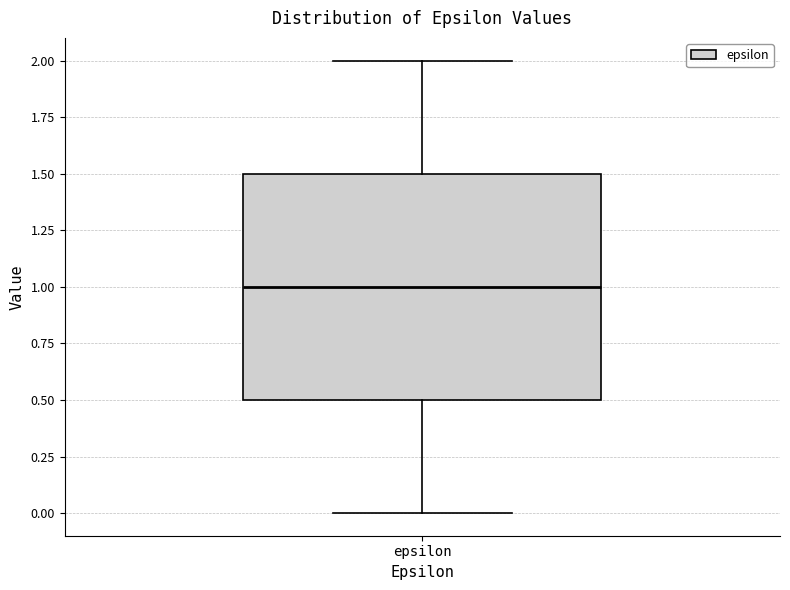

Where does the upper whisker of the box for epsilon end on the y-axis? The values are not printed on the chart, so give them approximately, as read against the axis.

2.0